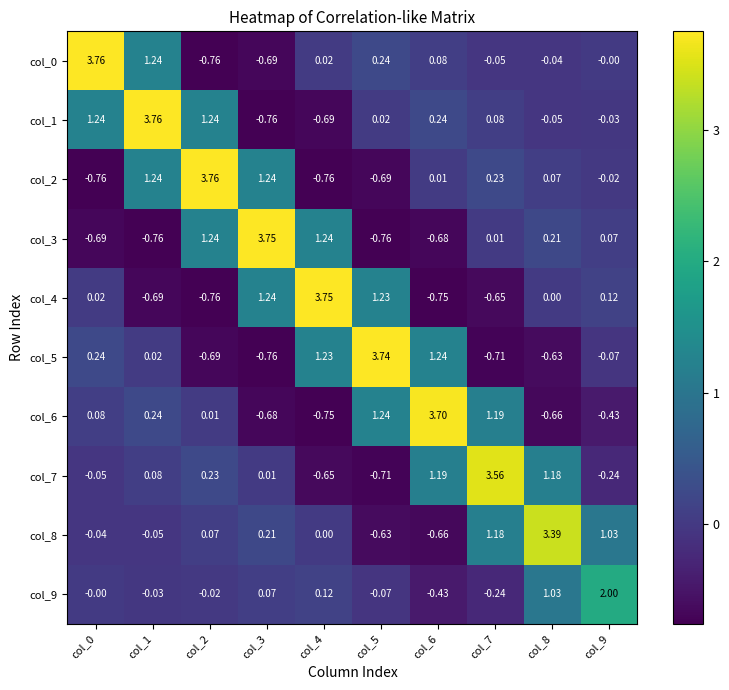

Count the number of data series in this chart.

10